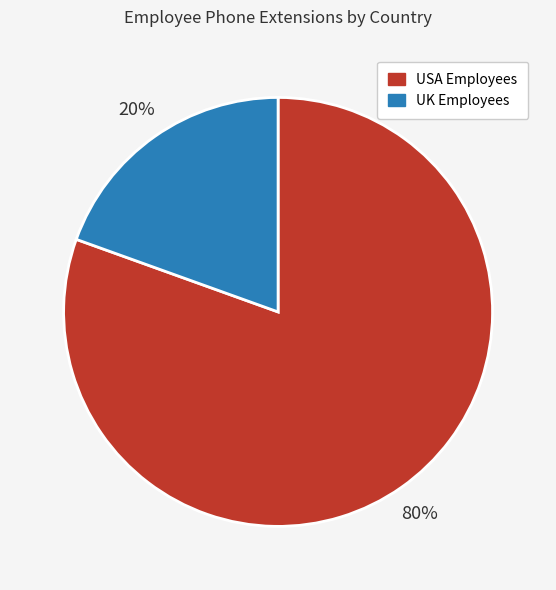

Is there a majority slice in this chart?

Yes